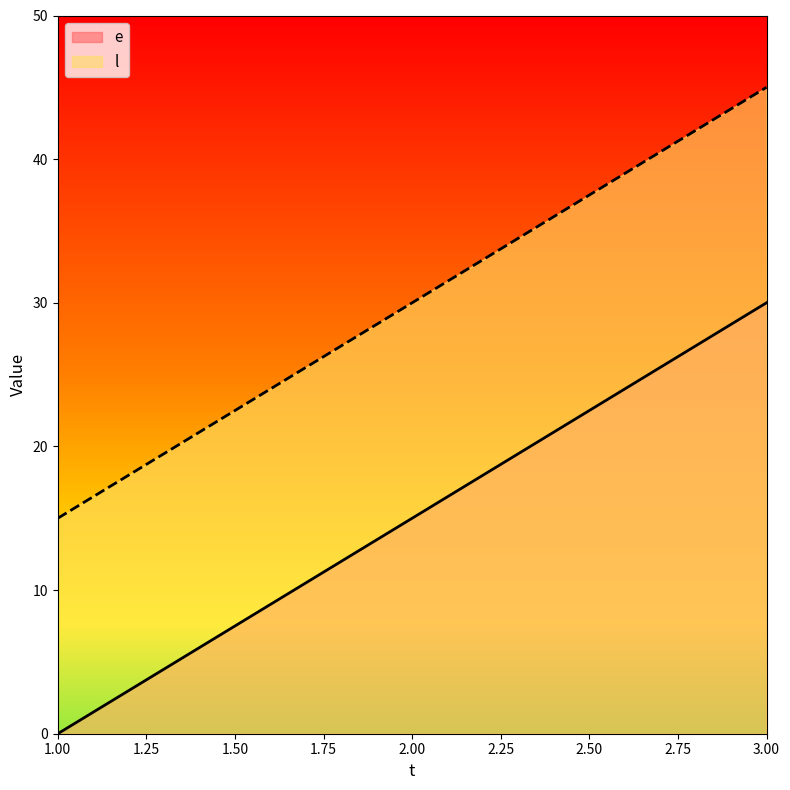

At which label does l first exceed 30?

3